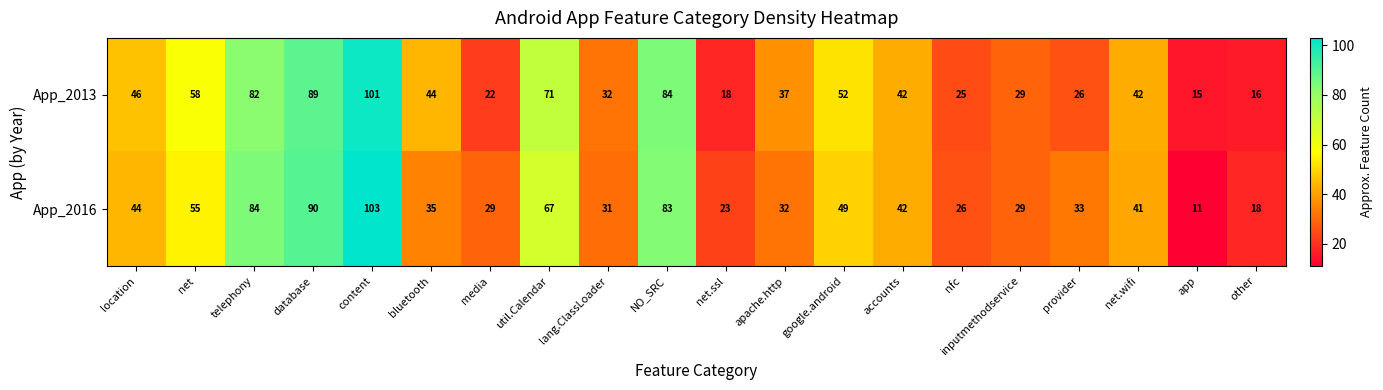

Which series has the largest range (max minus min)?

App_2016